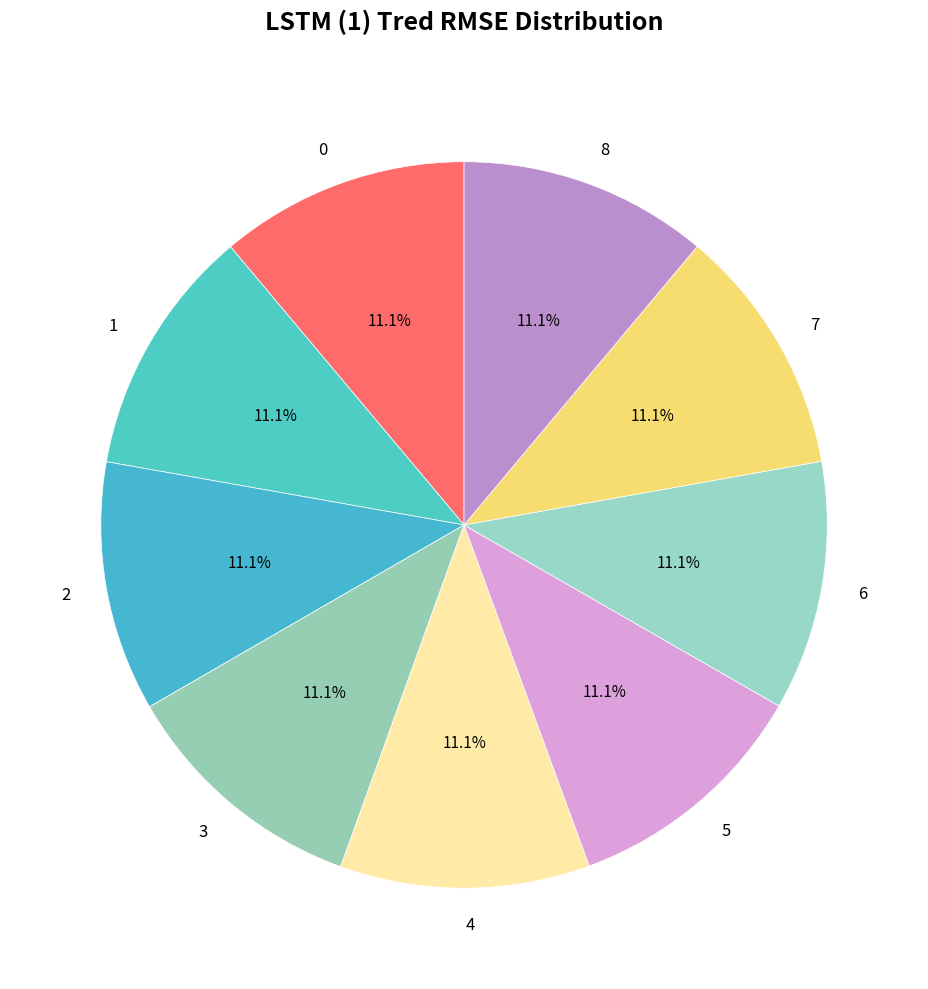

What percentage is NOT represented by 5?

88.9%